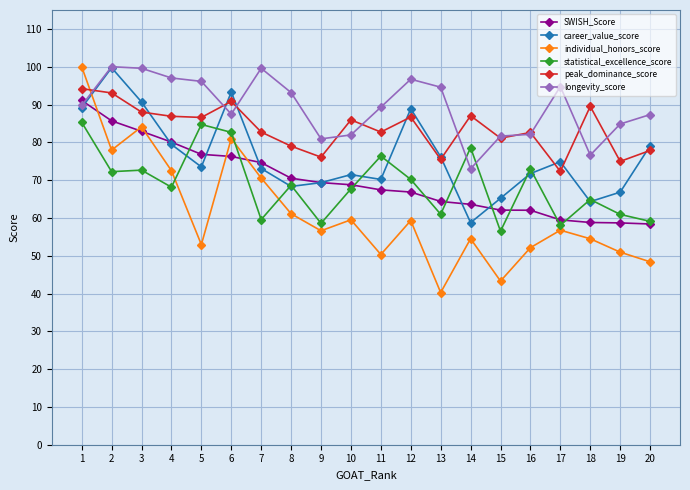

At 7, list the series in order from smallest to largest.

statistical_excellence_score, individual_honors_score, career_value_score, SWISH_Score, peak_dominance_score, longevity_score